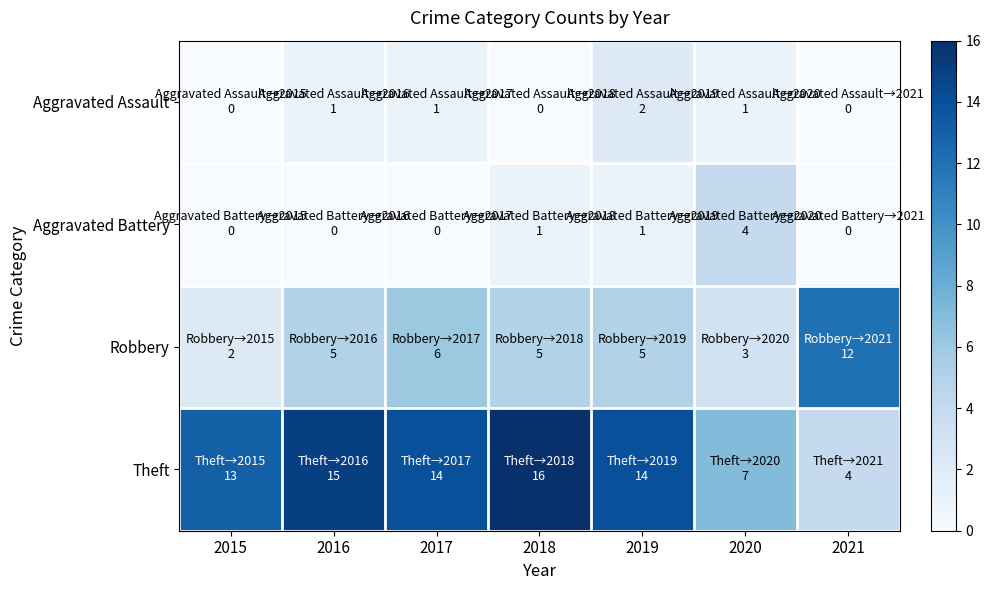

At 2021, list the series in order from largest to smallest.

Robbery, Theft, Aggravated Assault, Aggravated Battery